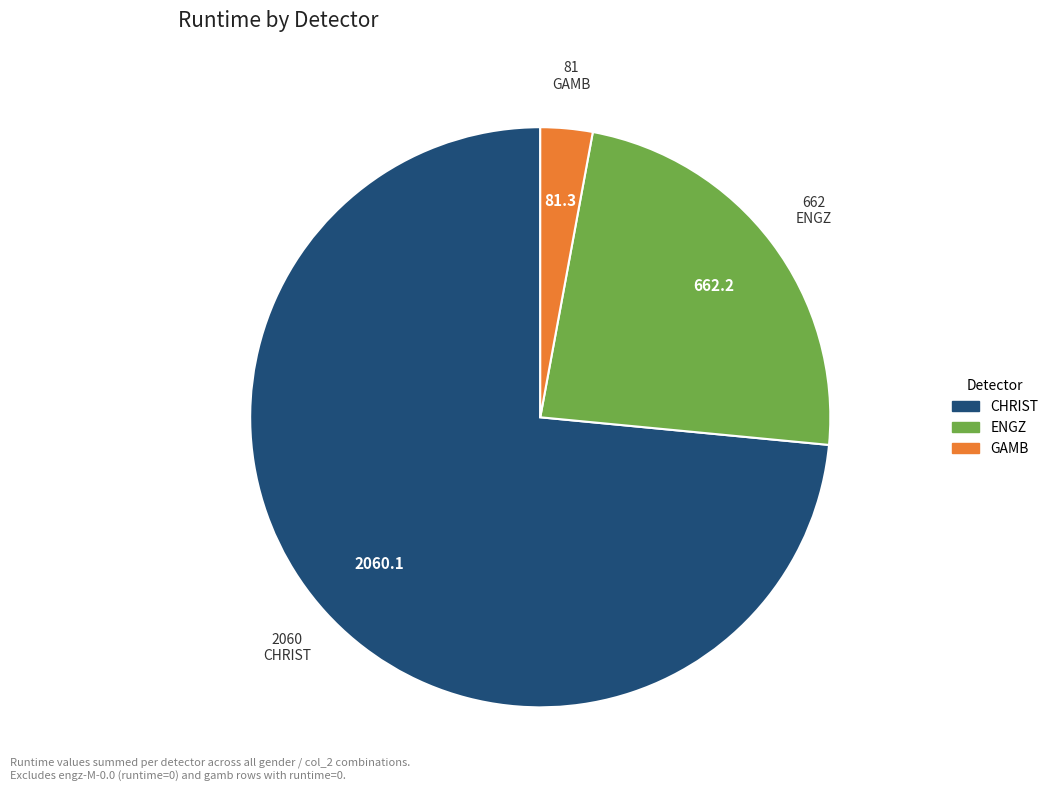

Is there any slice that represents more than half of the pie?

Yes